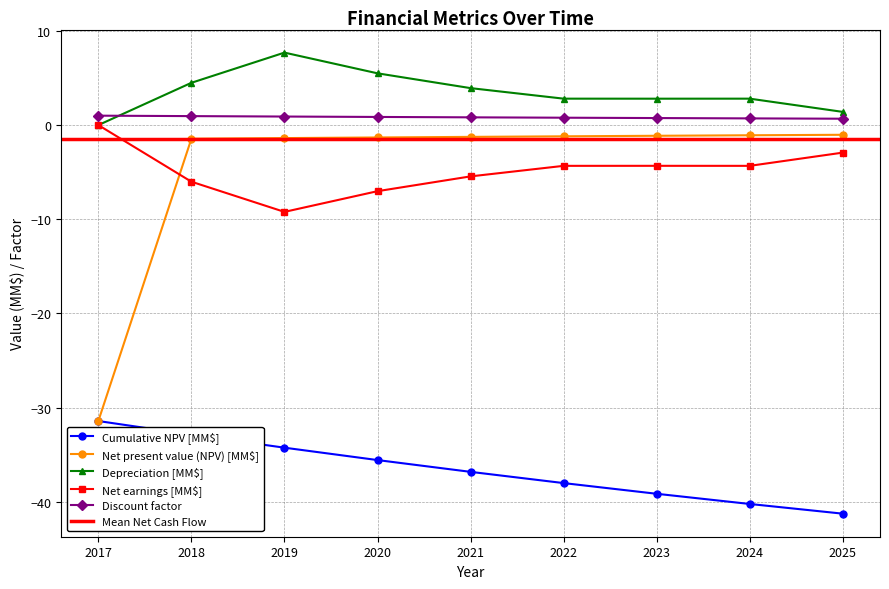

True or false: Net present value (NPV) [MM$] has a value of -1.4 at 2019.

True